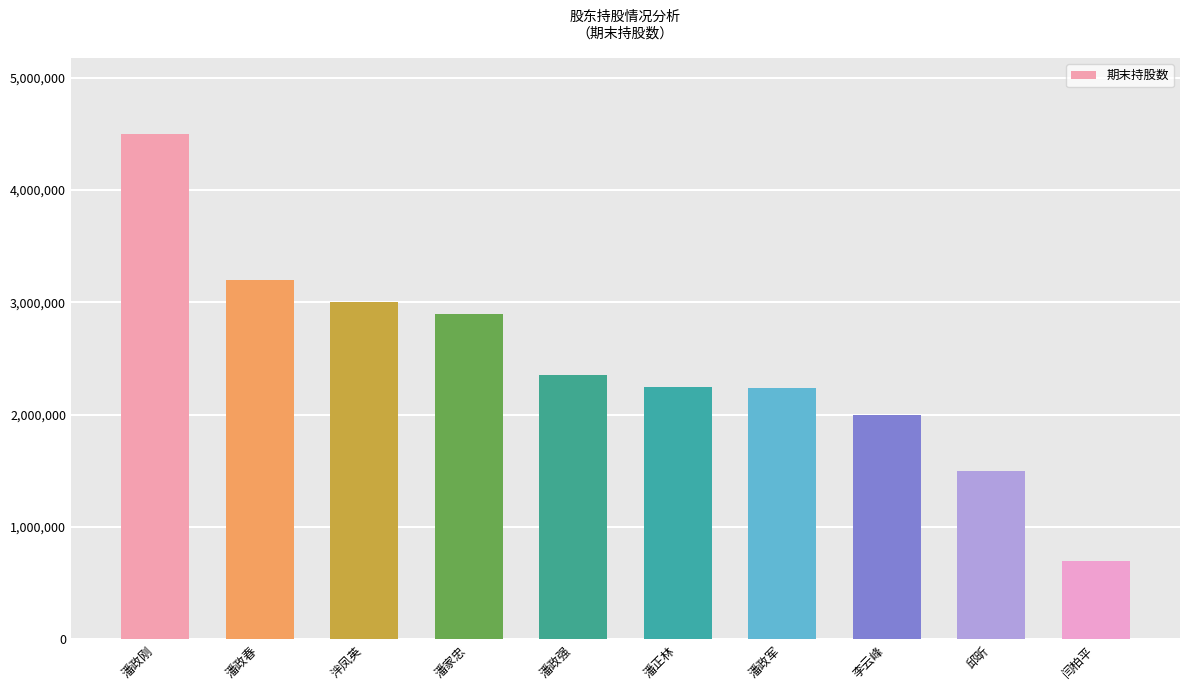

Is it true that the value at 潘政刚 is 7649722?

False